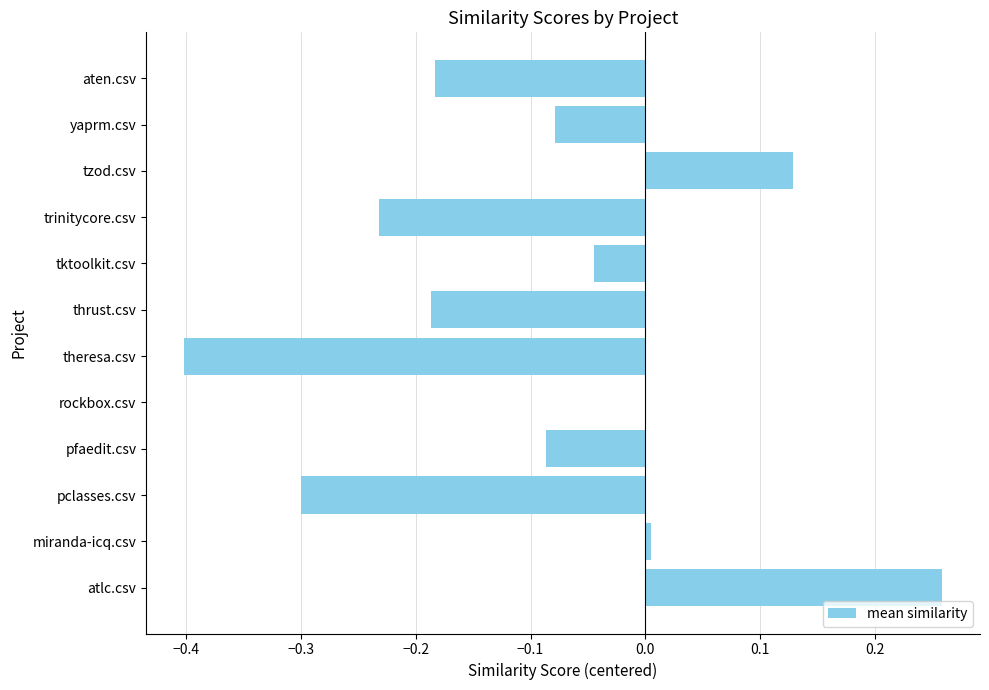

Which label corresponds to the largest value in the chart?

atlc.csv